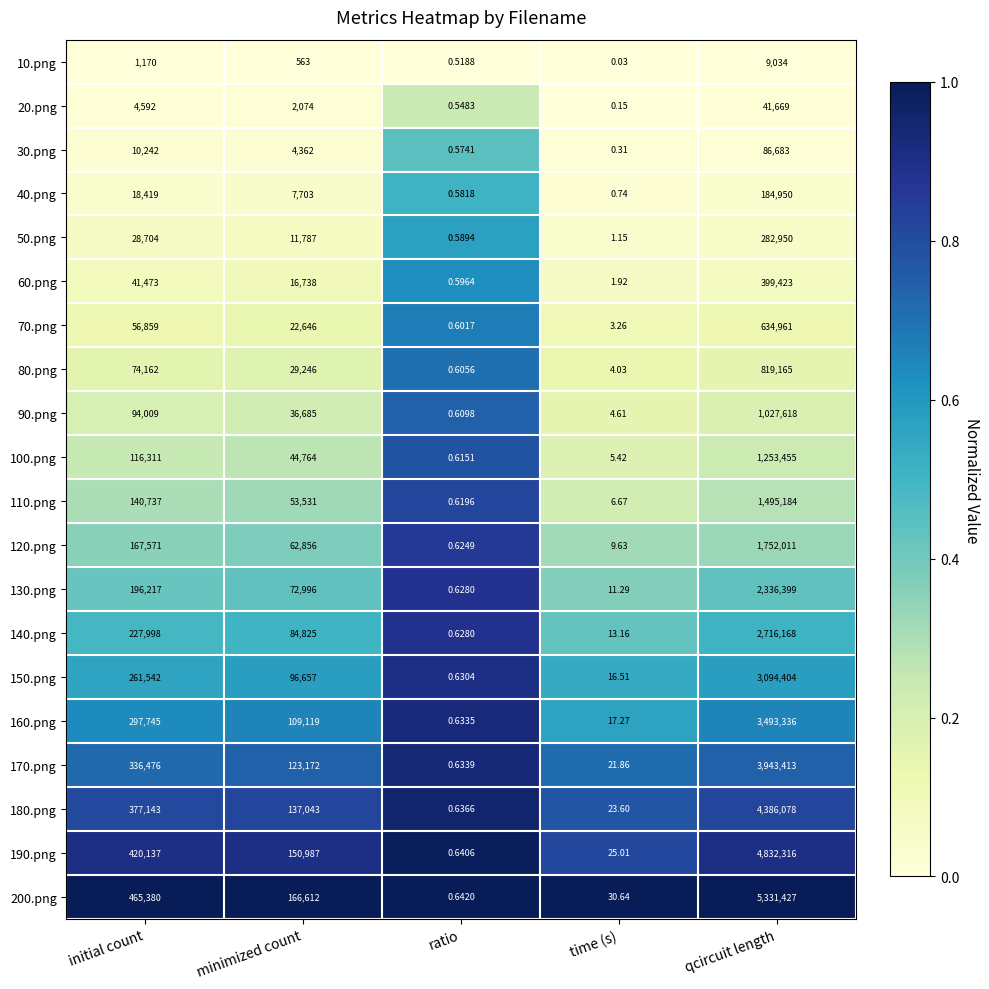

At which category is the sum across all series the highest?

qcircuit length